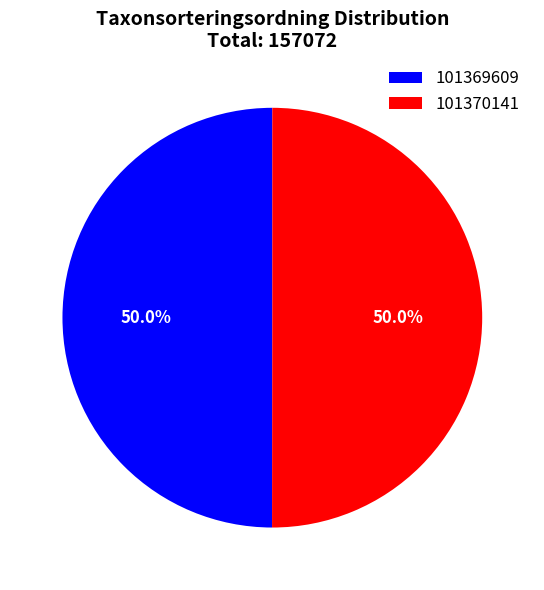

Approximately how many times larger is the value at 101369609 compared to 101370141?

1.0